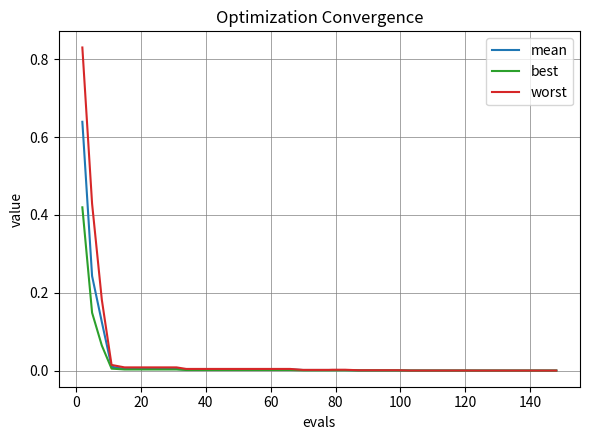

What is the sum of all worst values?

1.5